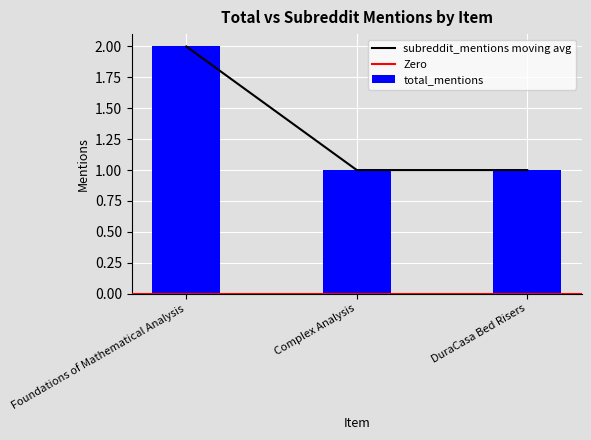

Reading left to right, transcribe all the data shown in this chart.

Foundations of Mathematical Analysis=2	Complex Analysis=1	DuraCasa Bed Risers=1